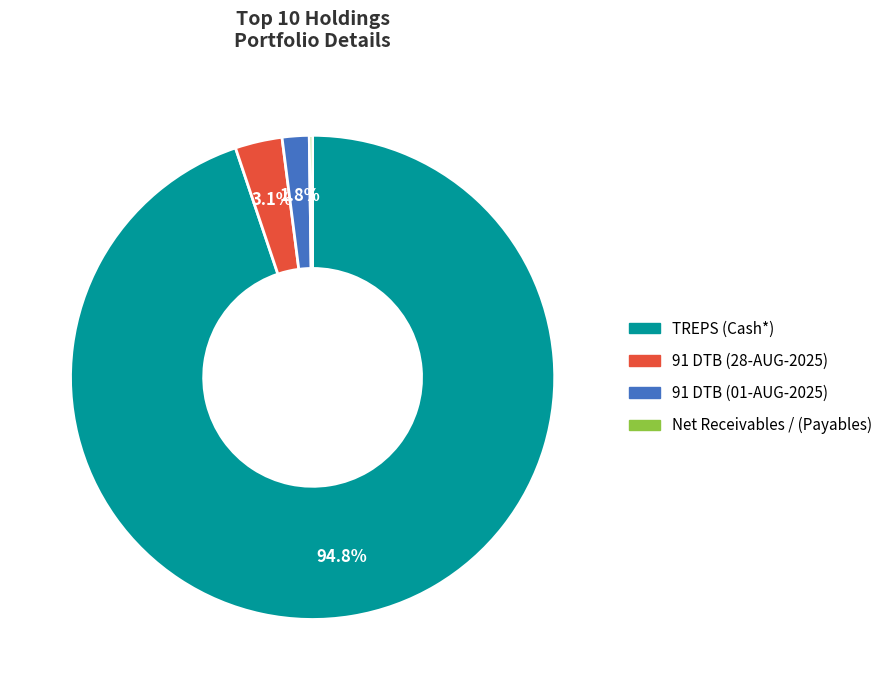

Do 91 DTB (28-AUG-2025) and 91 DTB (01-AUG-2025) together represent more than half of the pie?

No